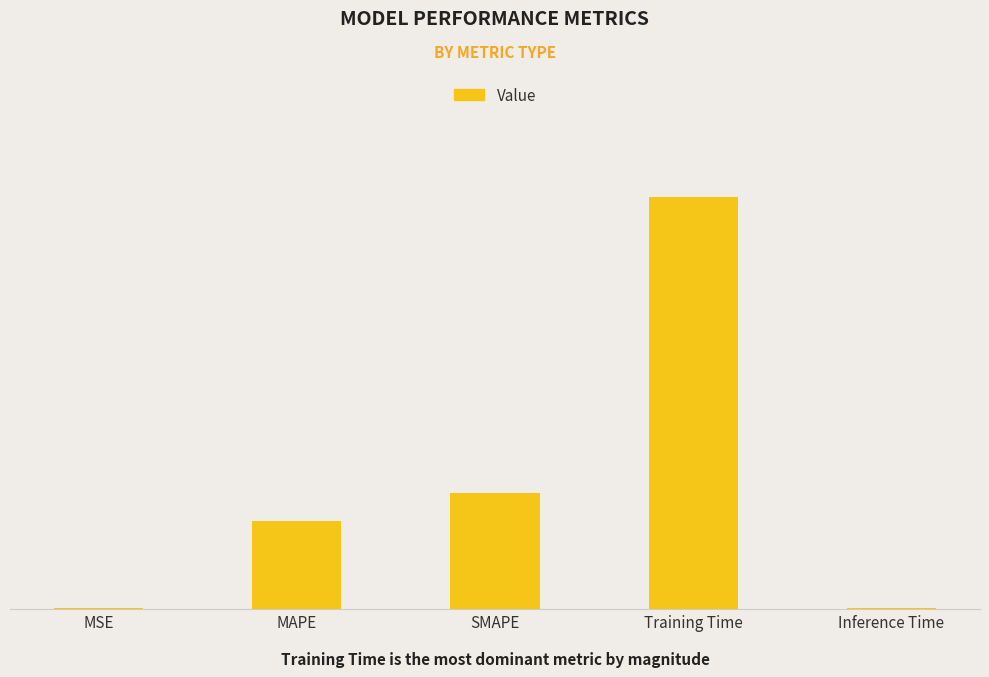

What is the change in value from Training Time to Inference Time?

-2.2